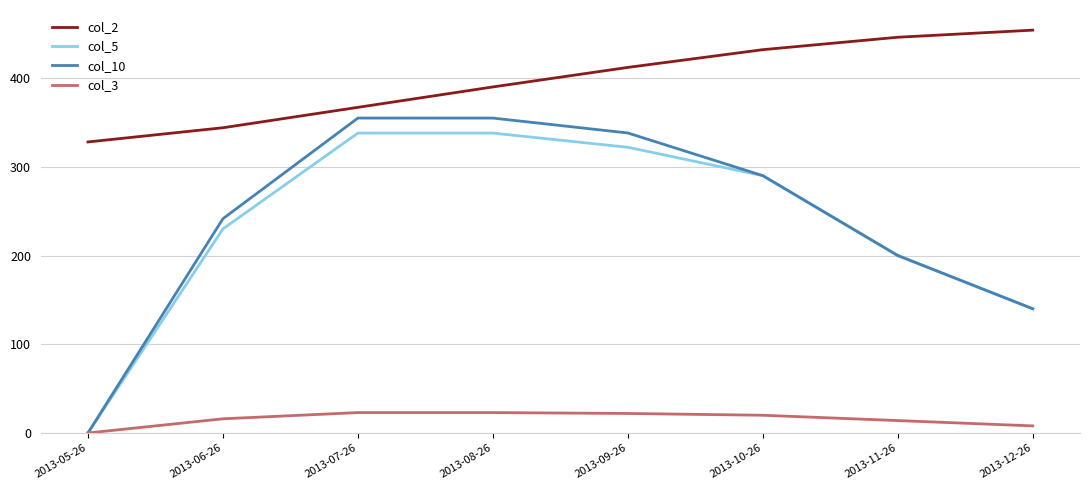

Between 2013-07-26 and 2013-12-26, which series saw the biggest shift?

col_10